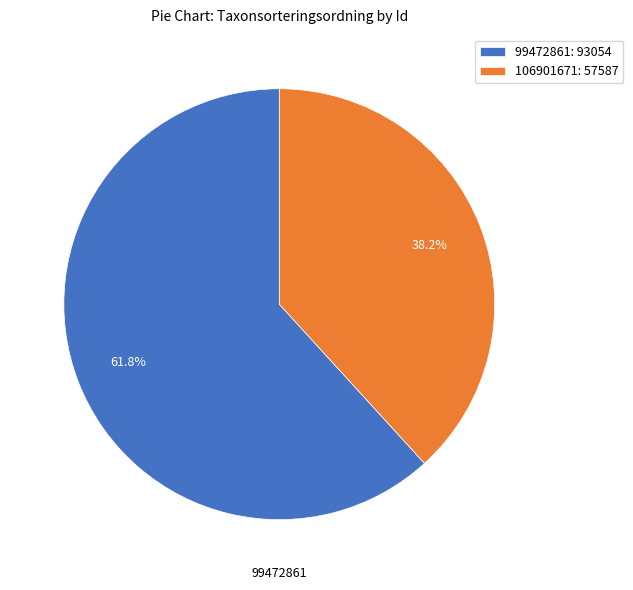

Which slice represents more than half of the pie?

99472861